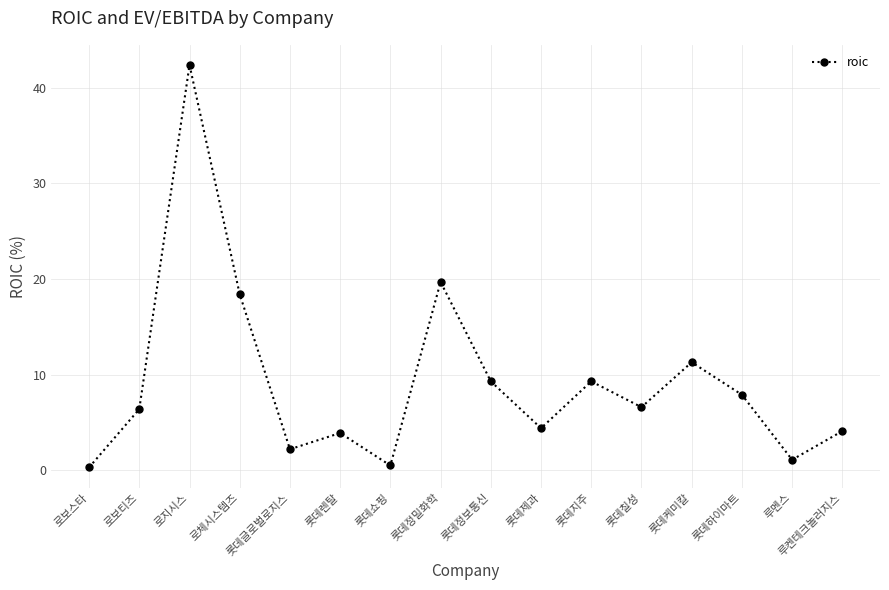

At which category does the chart reach its peak across all series?

로지시스